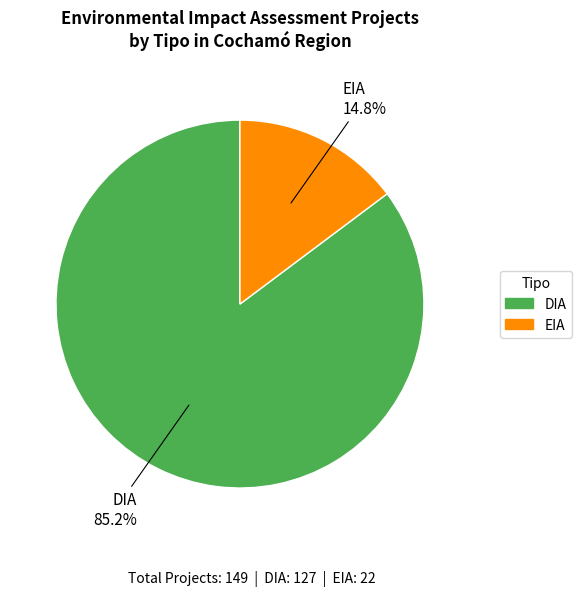

To the nearest percent, what is the combined percentage of DIA and EIA?

100%